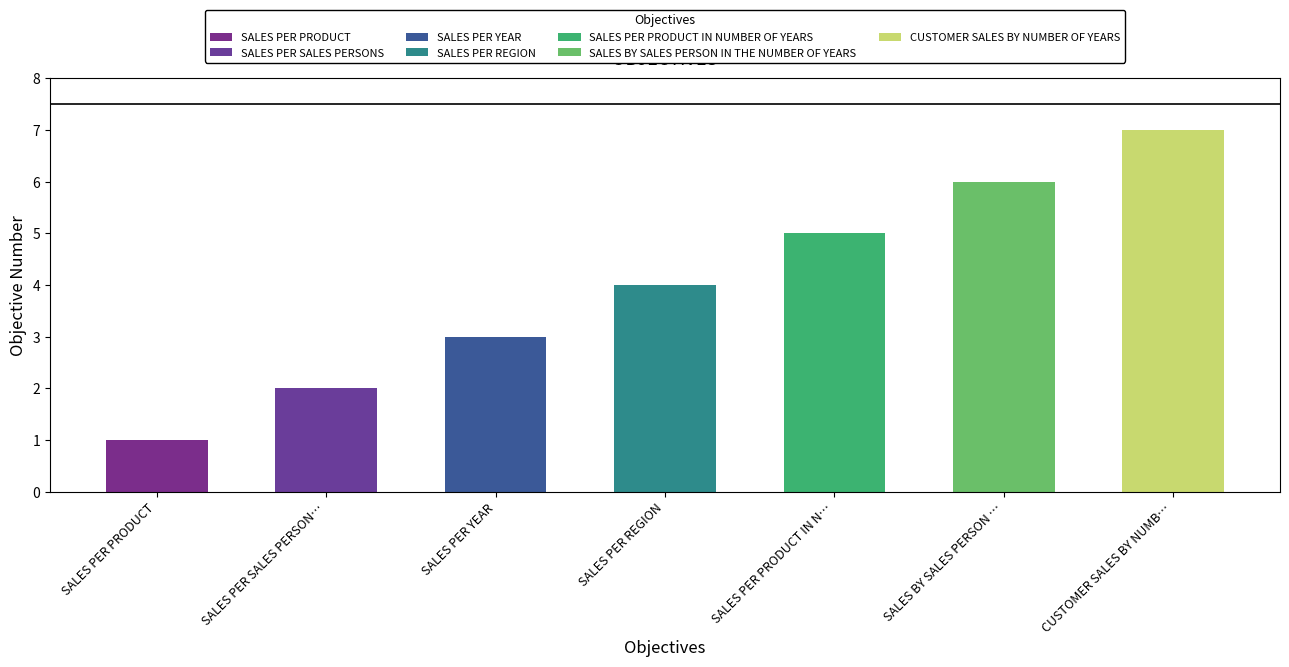

Where is the data nearest to the value 4?

SALES PER REGION